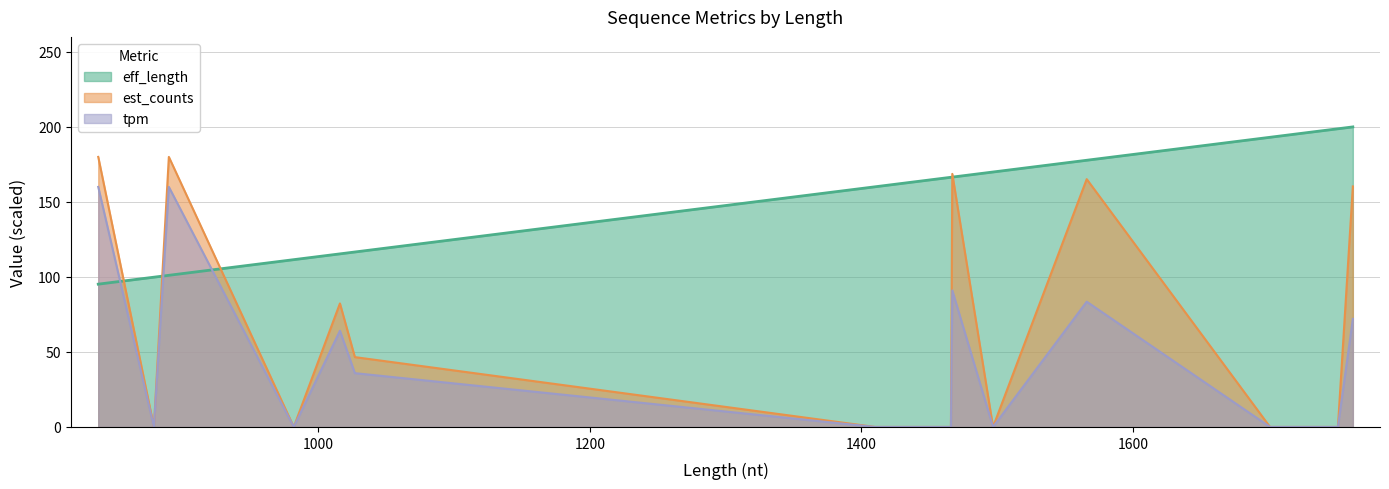

Which has a higher value, 1566 or 1410?

1566